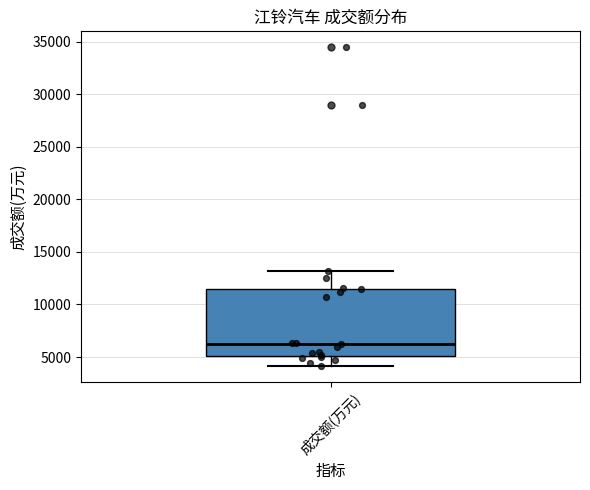

Transcribe this box plot: give where the median line is, the range the box spans, and where the two whiskers end, as read against the y-axis. The values are not printed on the chart, so give them approximately, as read against the axis.

median 6500, box 5000 to 11500, whiskers 4000 to 13000